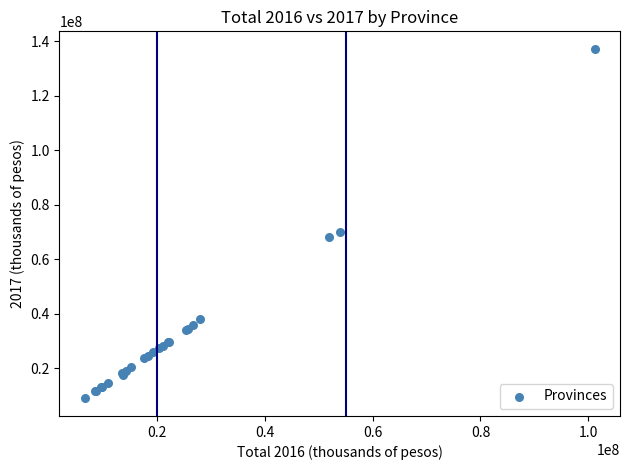

What Y value in the scatter plot is closest to 73076216?

70136478.9